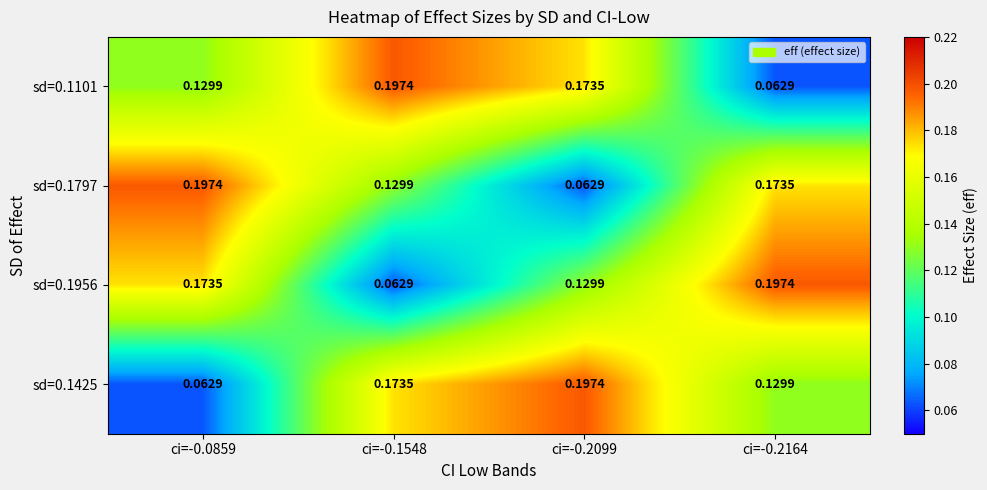

How many data points does each series have?

4